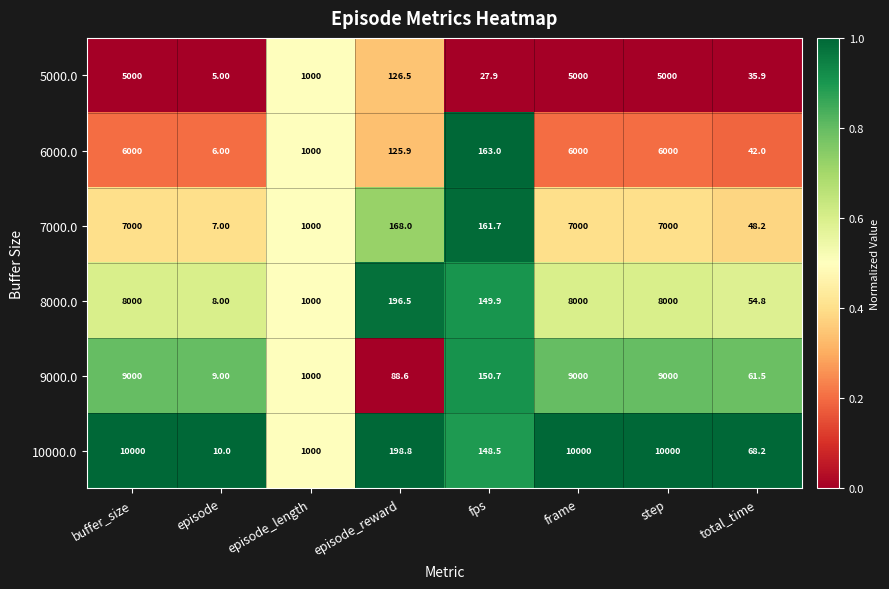

At which category does the chart reach its minimum across all series?

episode